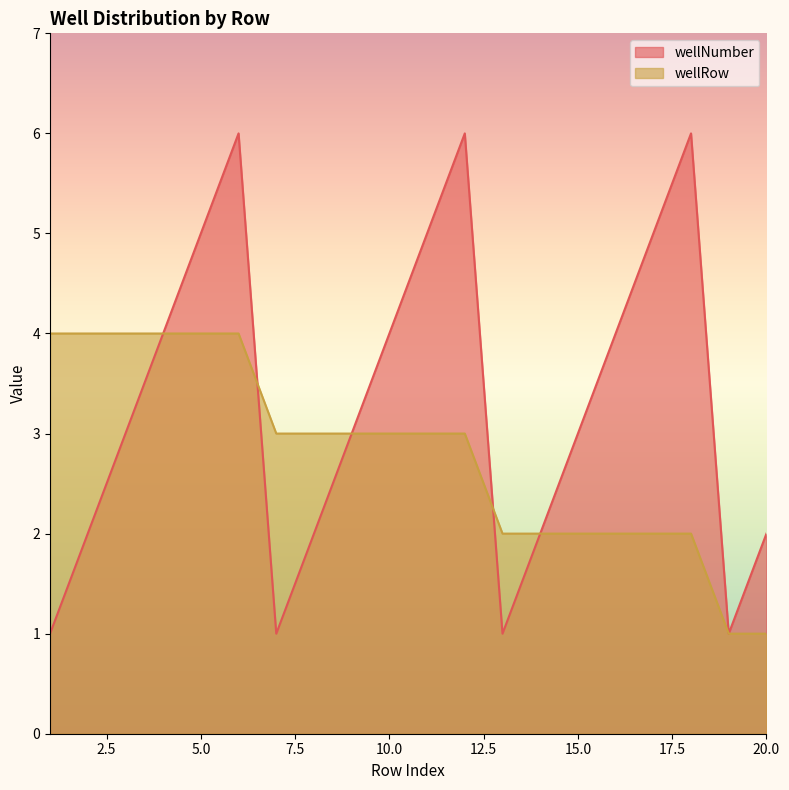

What is the lowest value of the wellNumber series?

1